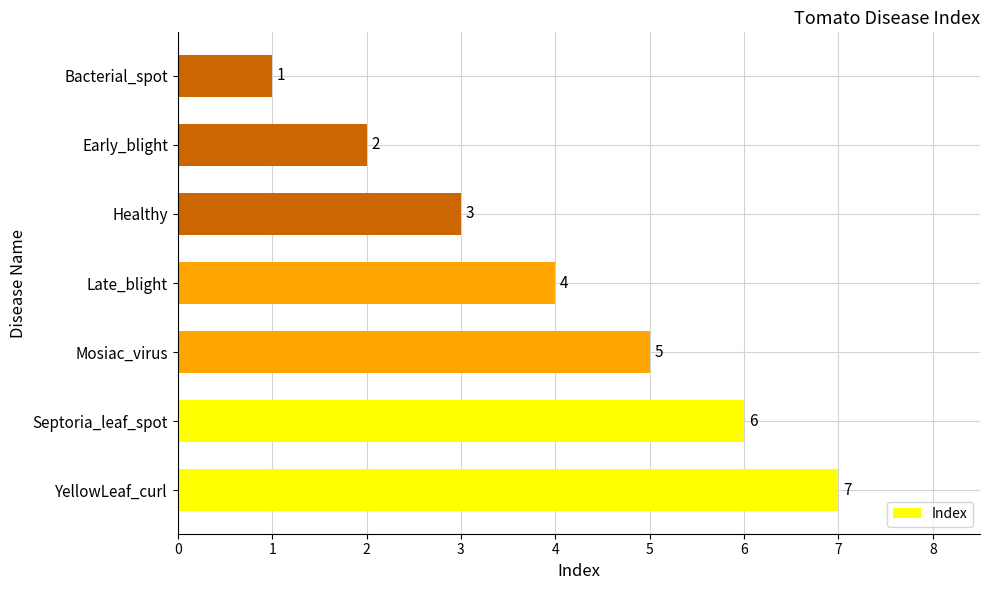

Reading bottom to top, extract all data points from this chart.

YellowLeaf_curl=7	Septoria_leaf_spot=6	Mosiac_virus=5	Late_blight=4	Healthy=3	Early_blight=2	Bacterial_spot=1